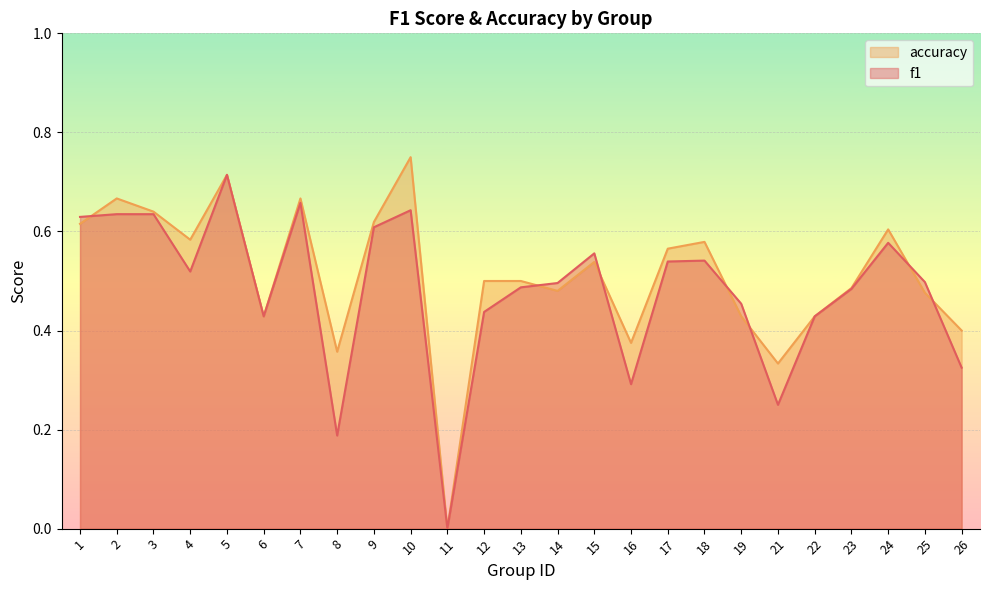

List the labels in order of accuracy value, smallest first.

11, 21, 8, 16, 26, 6, 19, 22, 25, 14, 23, 12, 13, 15, 17, 18, 4, 24, 1, 9, 3, 2, 7, 5, 10